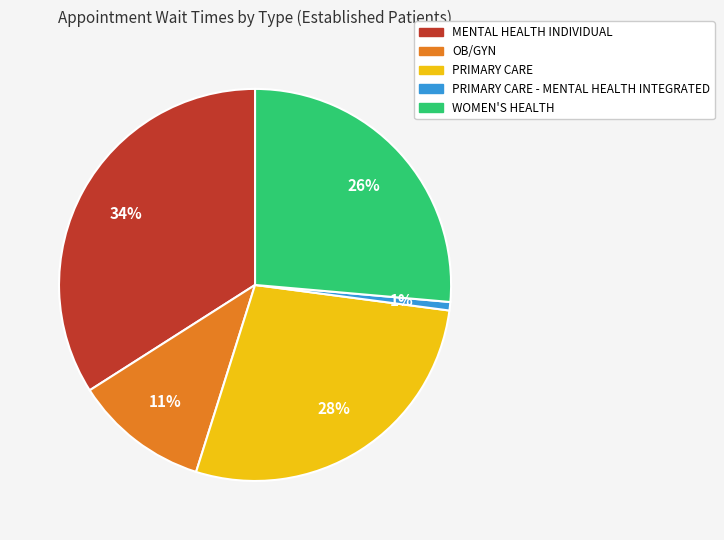

To the nearest percent, what is the difference between the largest and smallest slice percentages?

33%